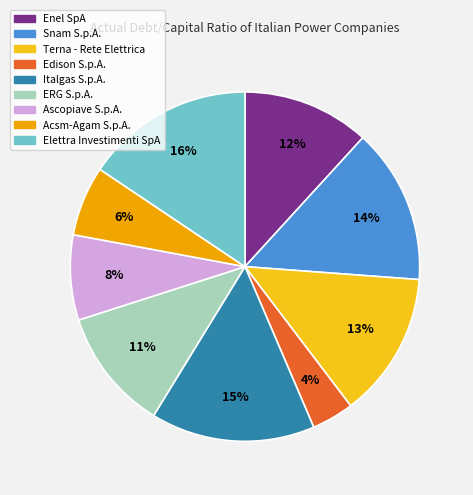

Between Acsm-Agam S.p.A. and Italgas S.p.A., which is larger?

Italgas S.p.A.